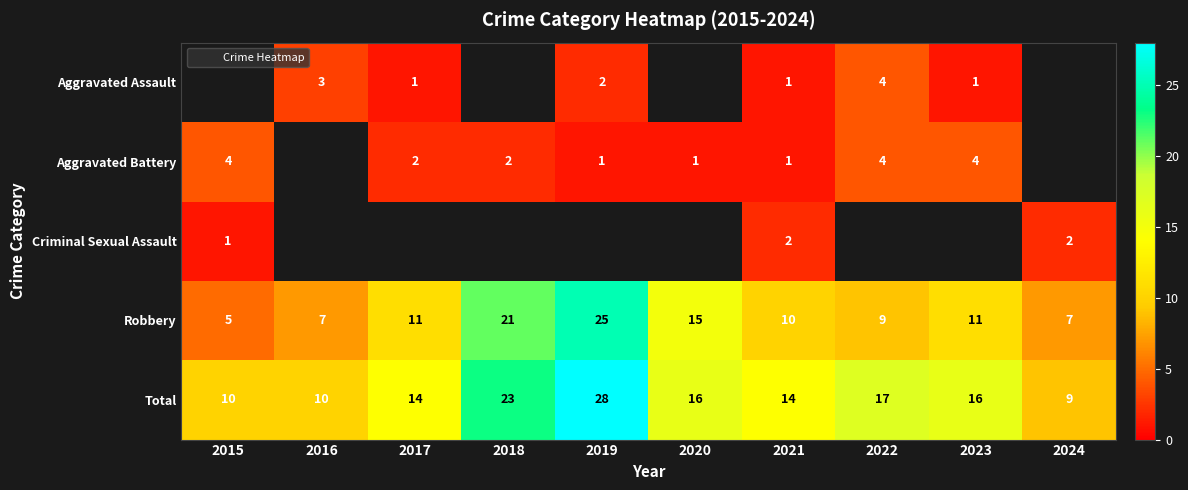

Count the Aggravated Assault values in the range 2 to 3.

2